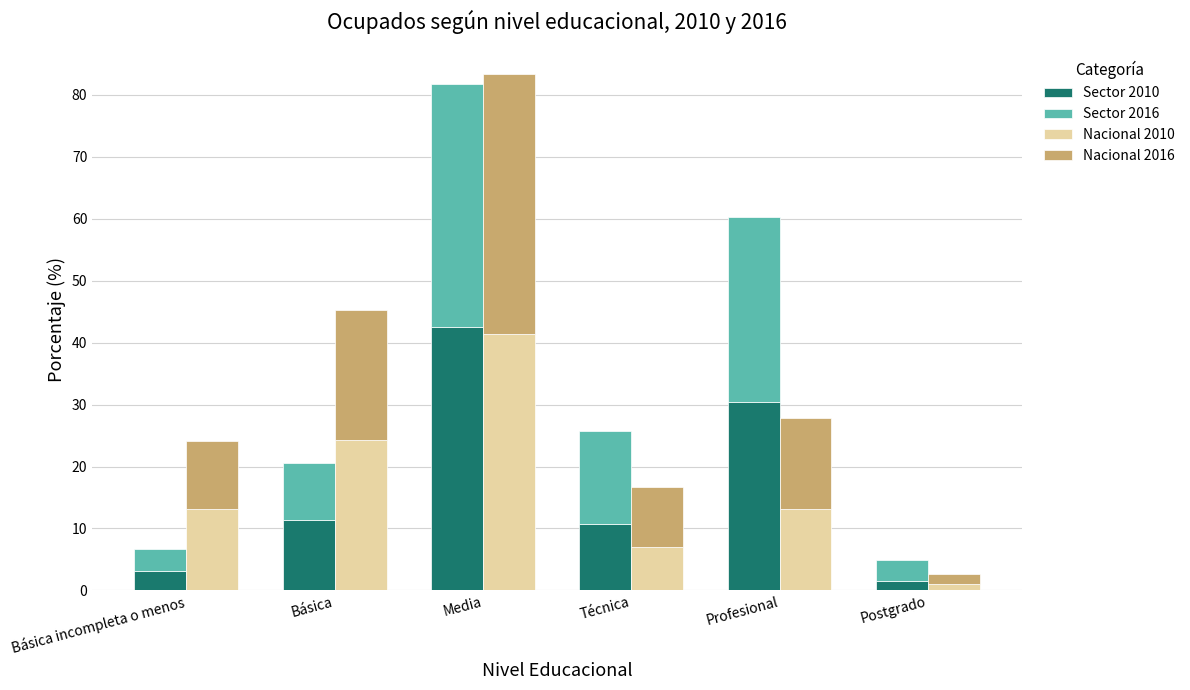

Does the chart contain any negative values?

No